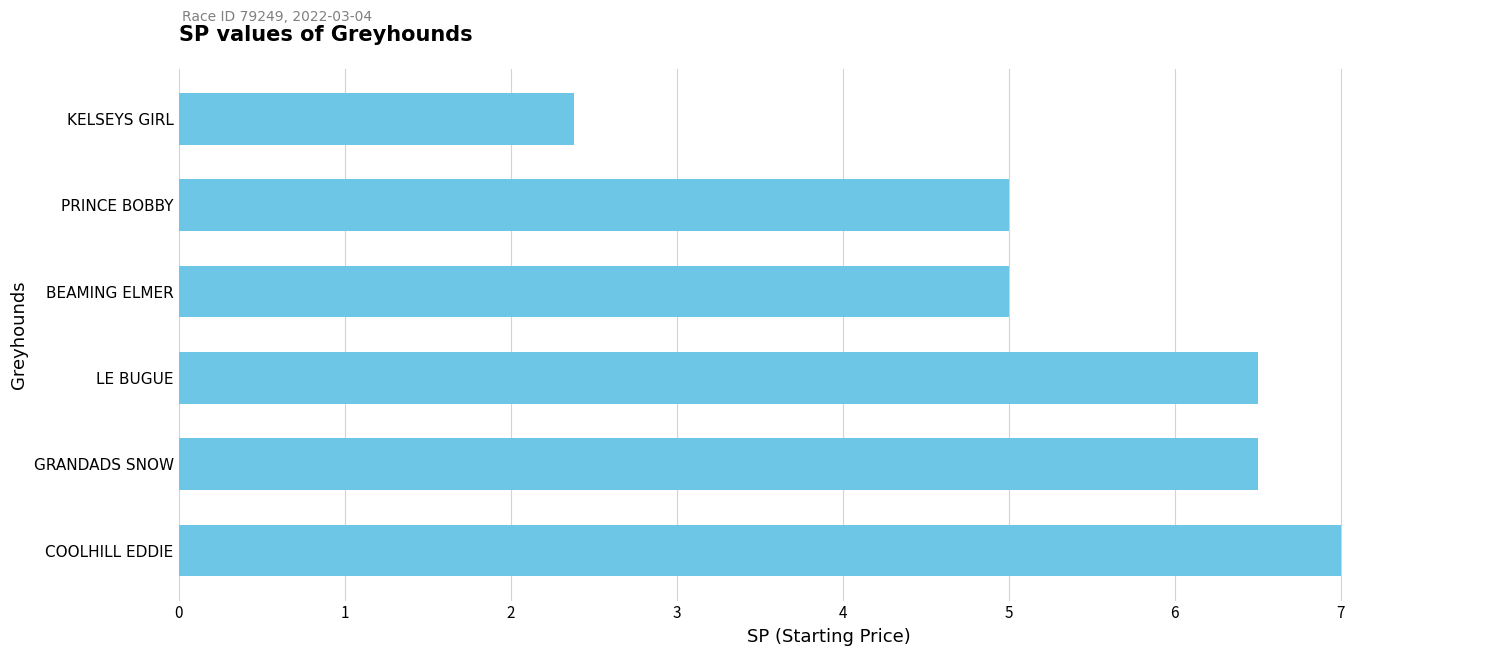

Reading bottom to top, what are all the values shown in this chart?

COOLHILL EDDIE=7.0	GRANDADS SNOW=6.5	LE BUGUE=6.5	BEAMING ELMER=5.0	PRINCE BOBBY=5.0	KELSEYS GIRL=2.4